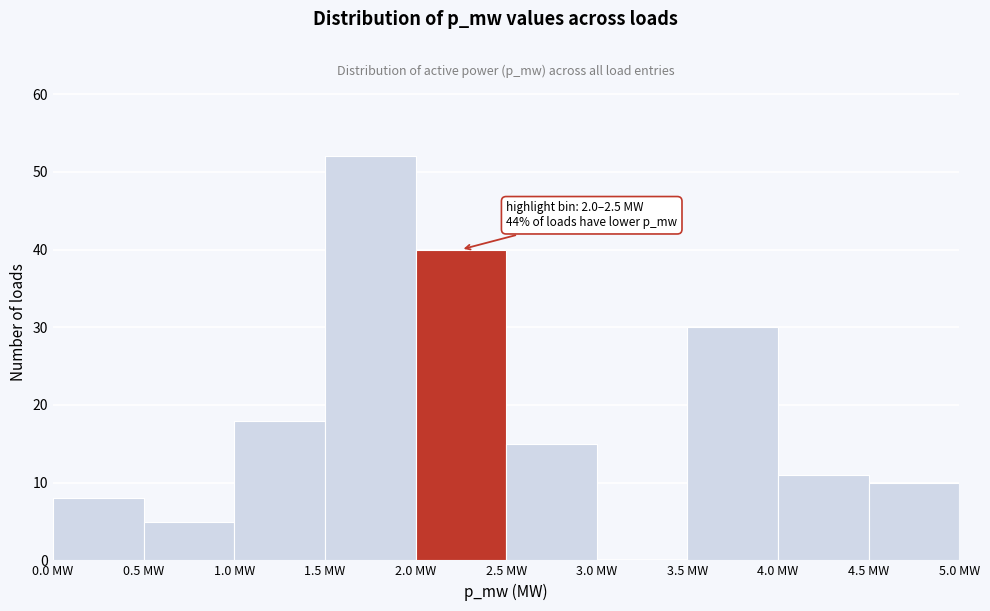

Which range on the x-axis has the tallest bar?

1.5 to 2.0